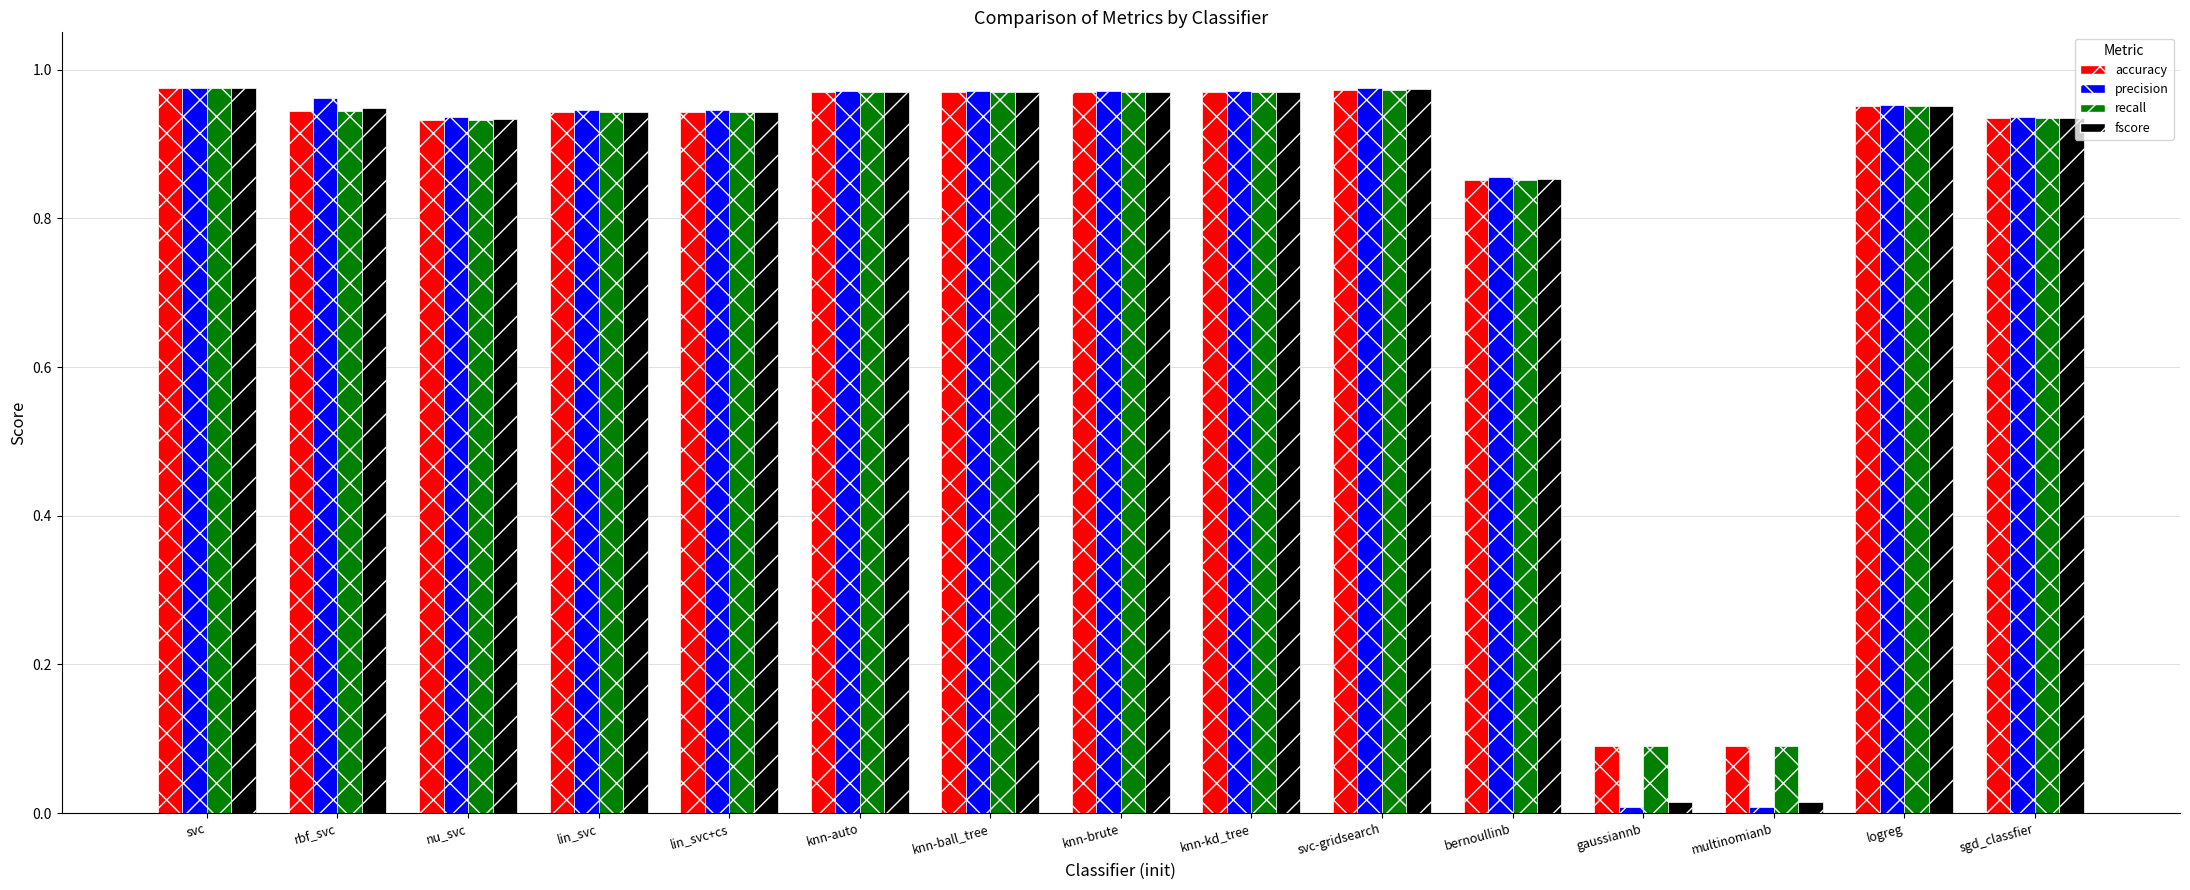

What is the label of the 10th bar from the left?

svc-gridsearch